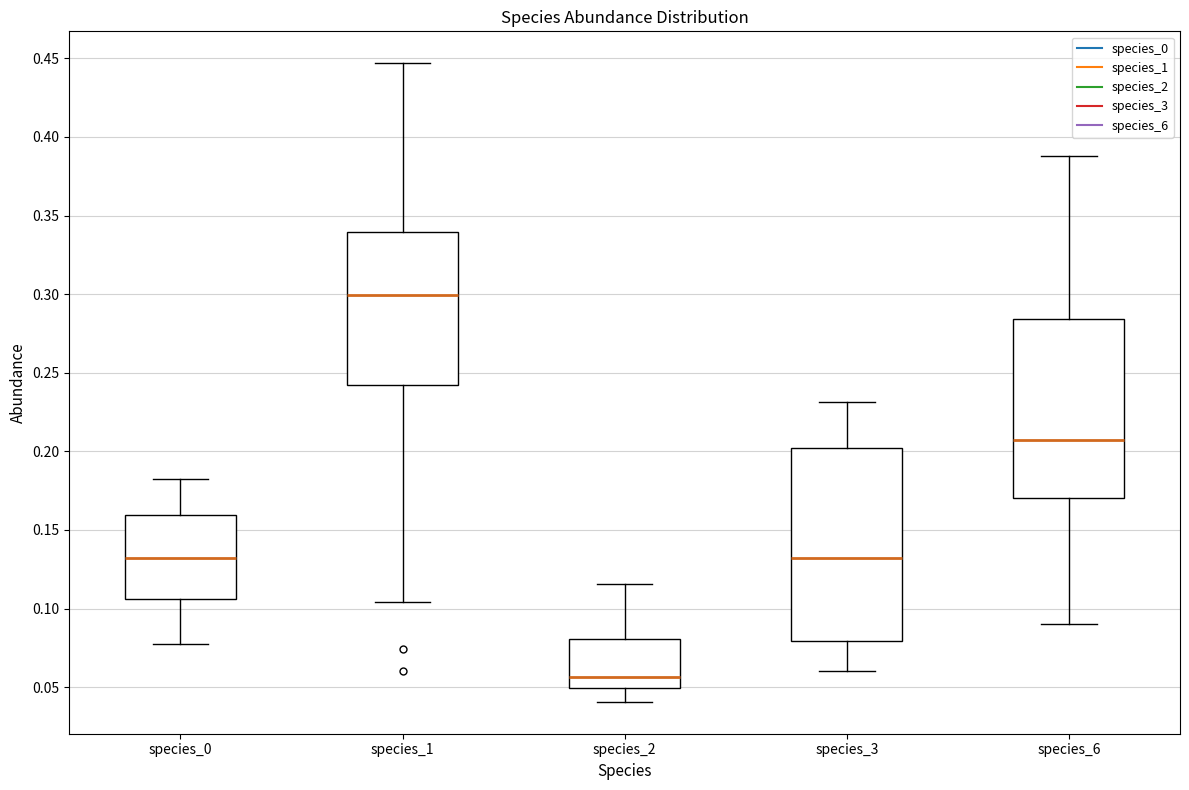

Where does the lower whisker of the box for species_3 end on the y-axis? The values are not printed on the chart, so give them approximately, as read against the axis.

0.060